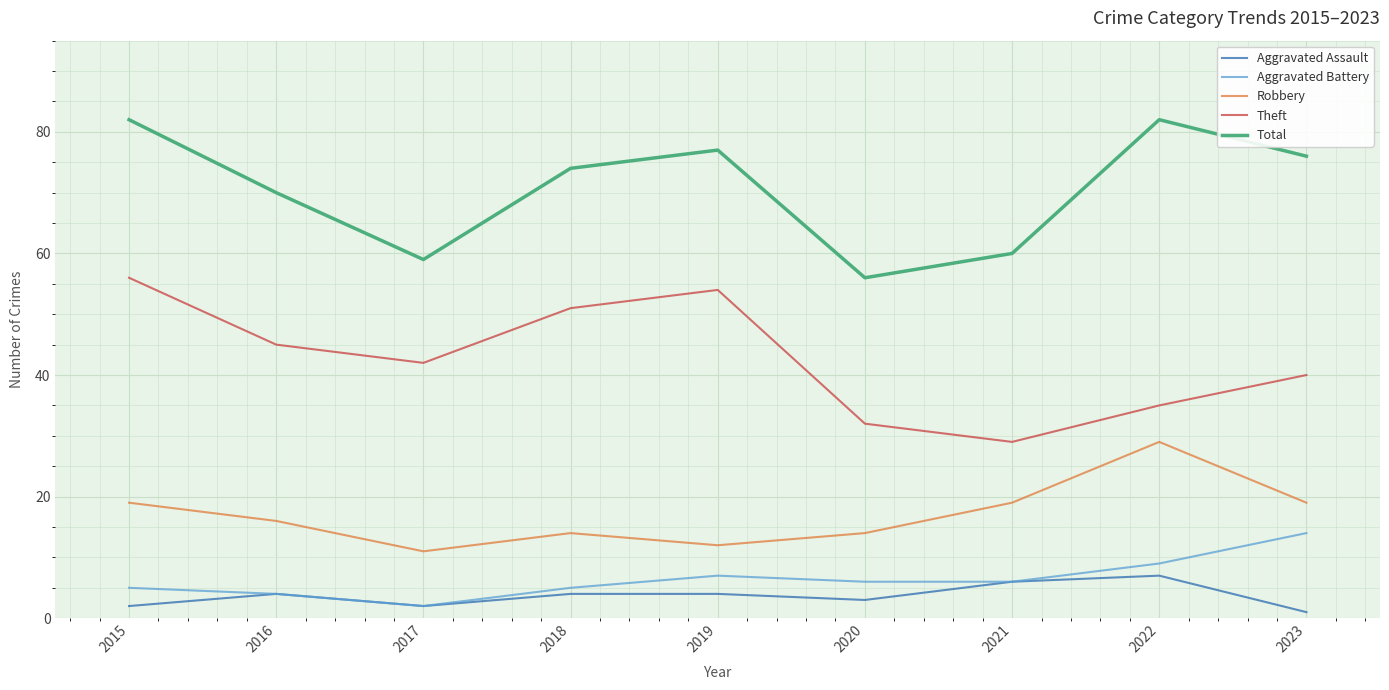

How many interior local valleys does the Aggravated Assault series have?

2